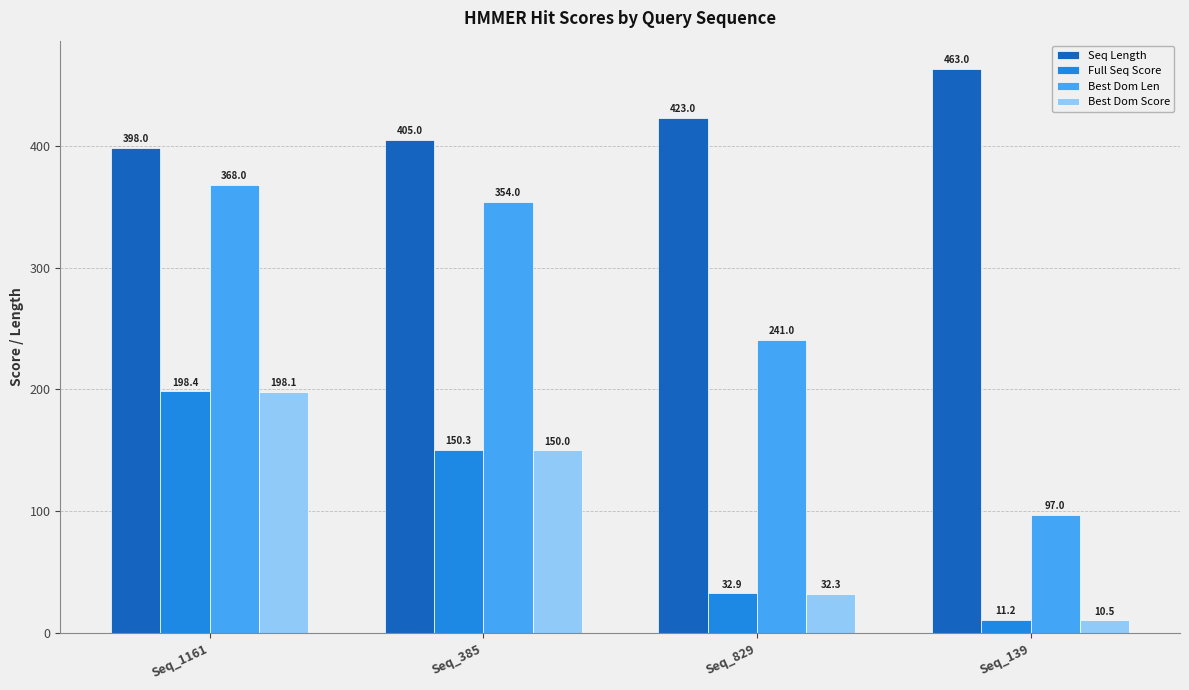

What is the label of the 3rd bar from the right?

Seq_385